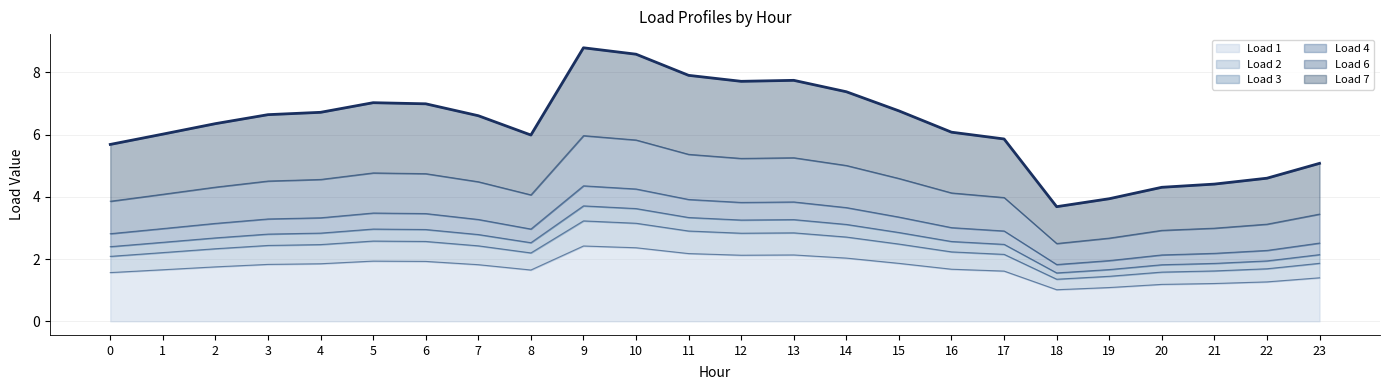

Which series has the widest spread of values?

Load 7